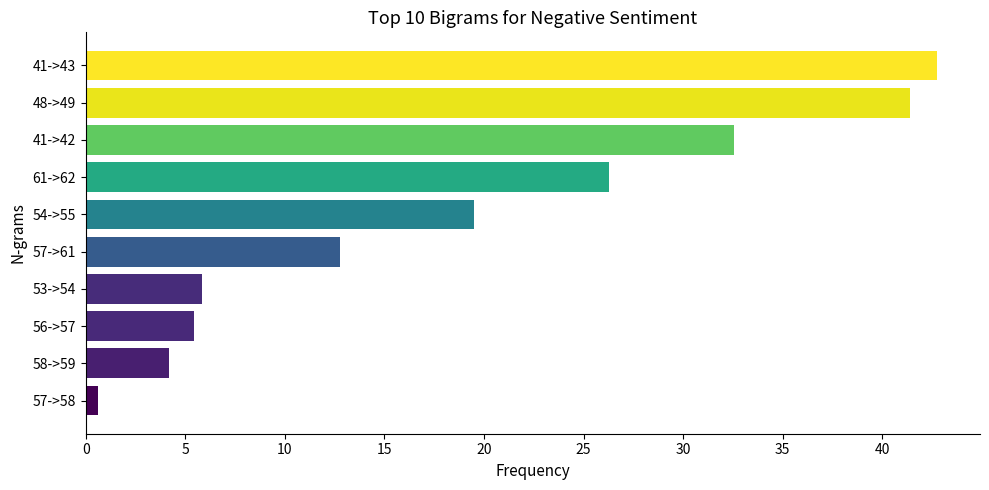

Which has a higher value, 61->62 or 41->42?

41->42